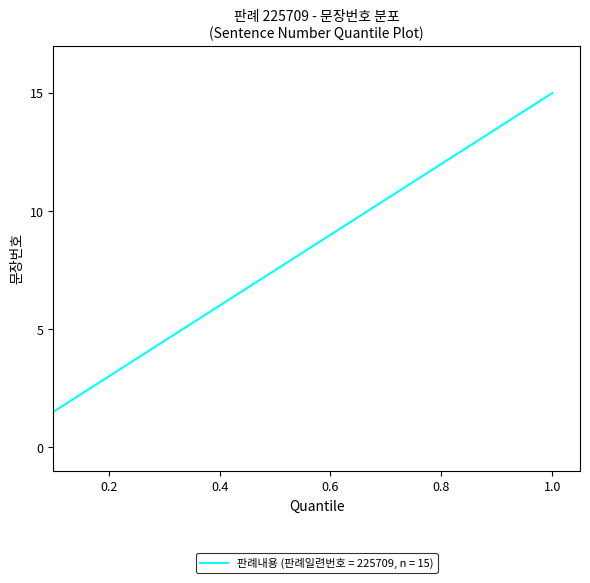

What is the maximum value shown in the chart?

15